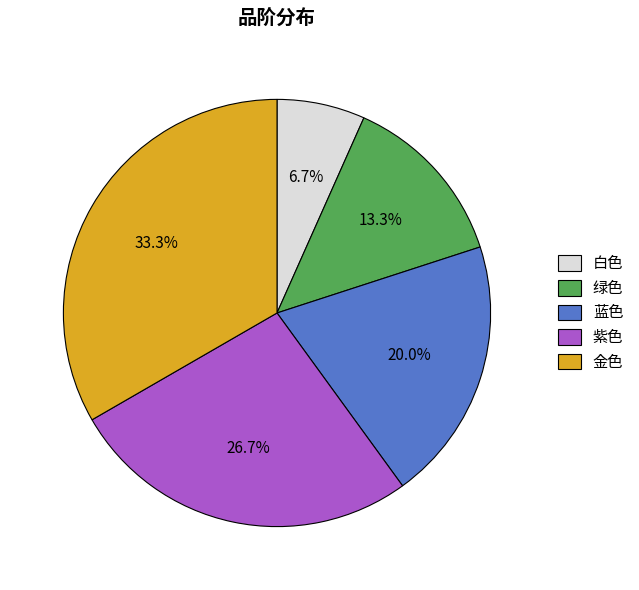

Is the sum of 紫色 and 金色 greater than half?

Yes